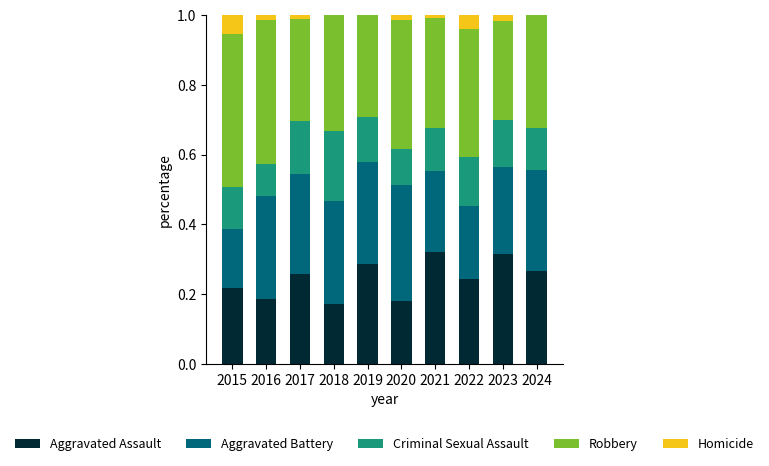

Are the bars grouped side by side (vs. stacked)?

No